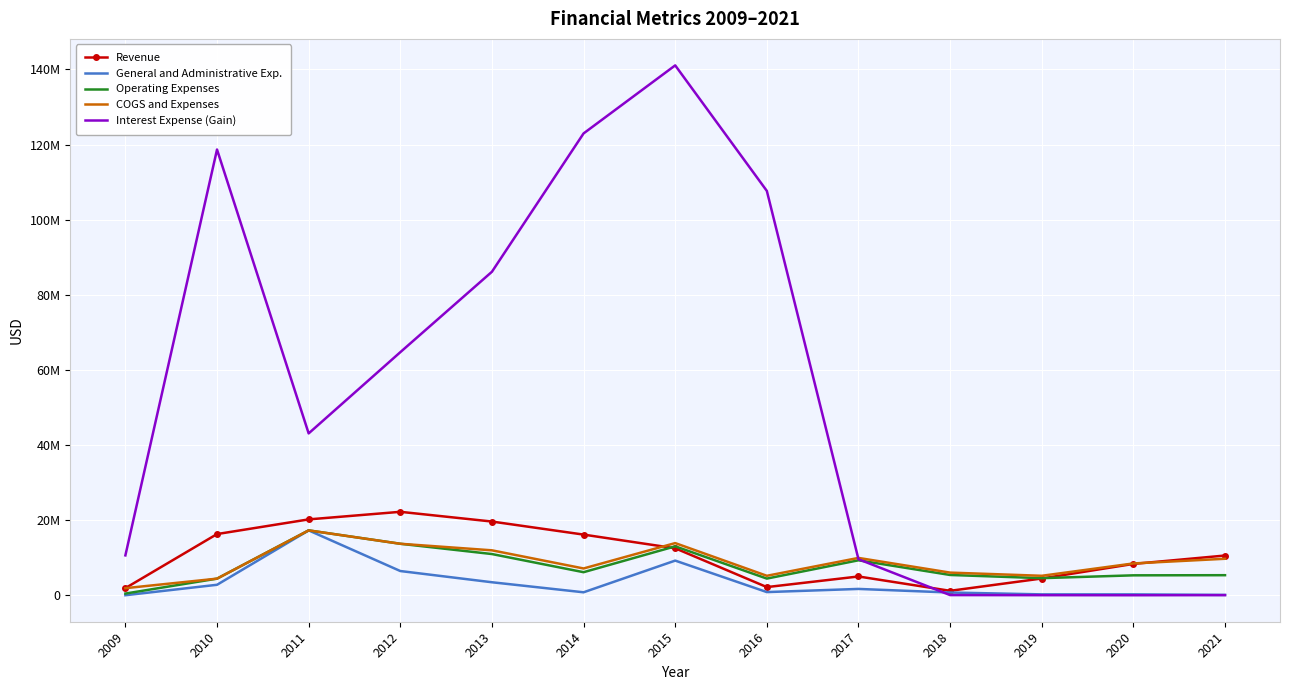

How many intersections are there between Interest Expense (Gain) and Revenue?

1